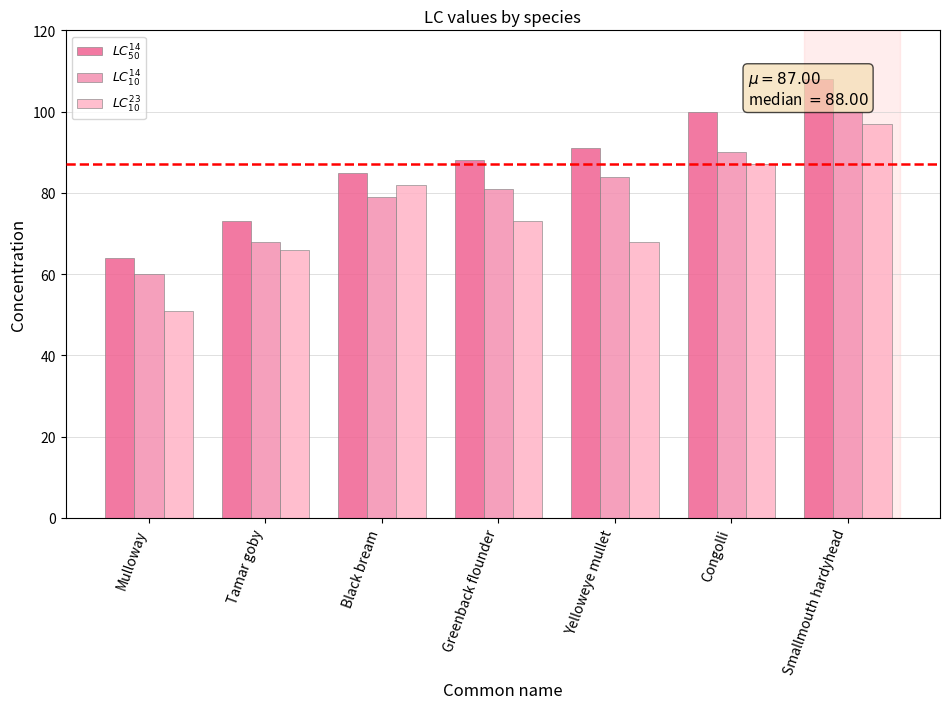

What is the sum of the $LC^{23}_{10}$ values at Mulloway and Tamar goby?

117